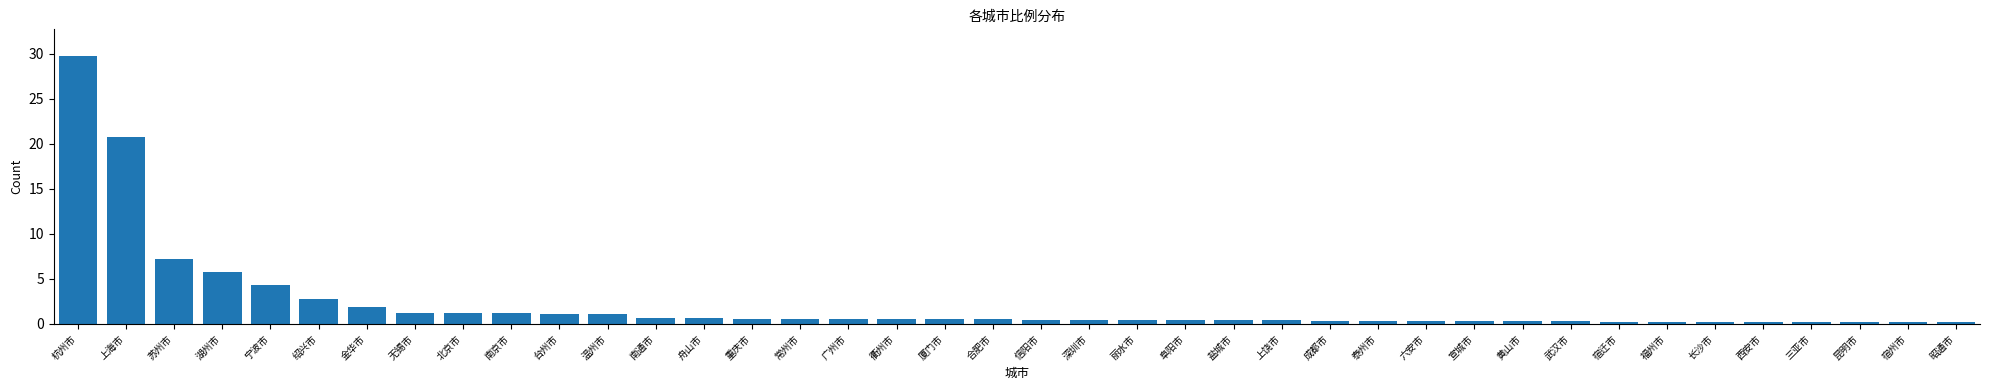

What is the difference between the values at 温州市 and 杭州市?

28.7